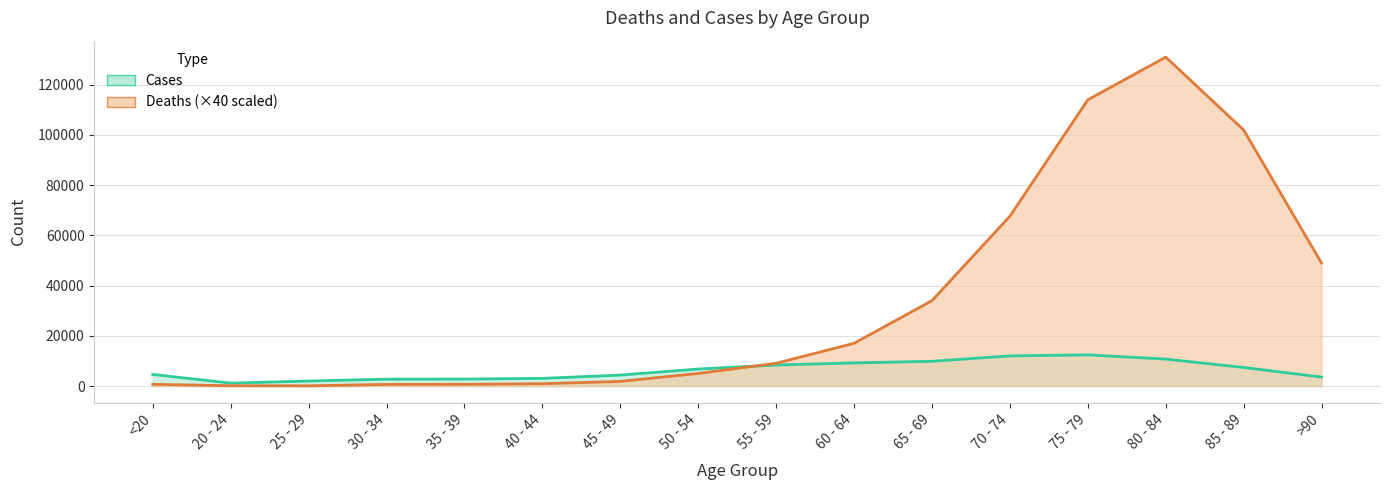

Is the value of Deaths at 60 - 64 greater than the value of Cases at 70 - 74?

Yes